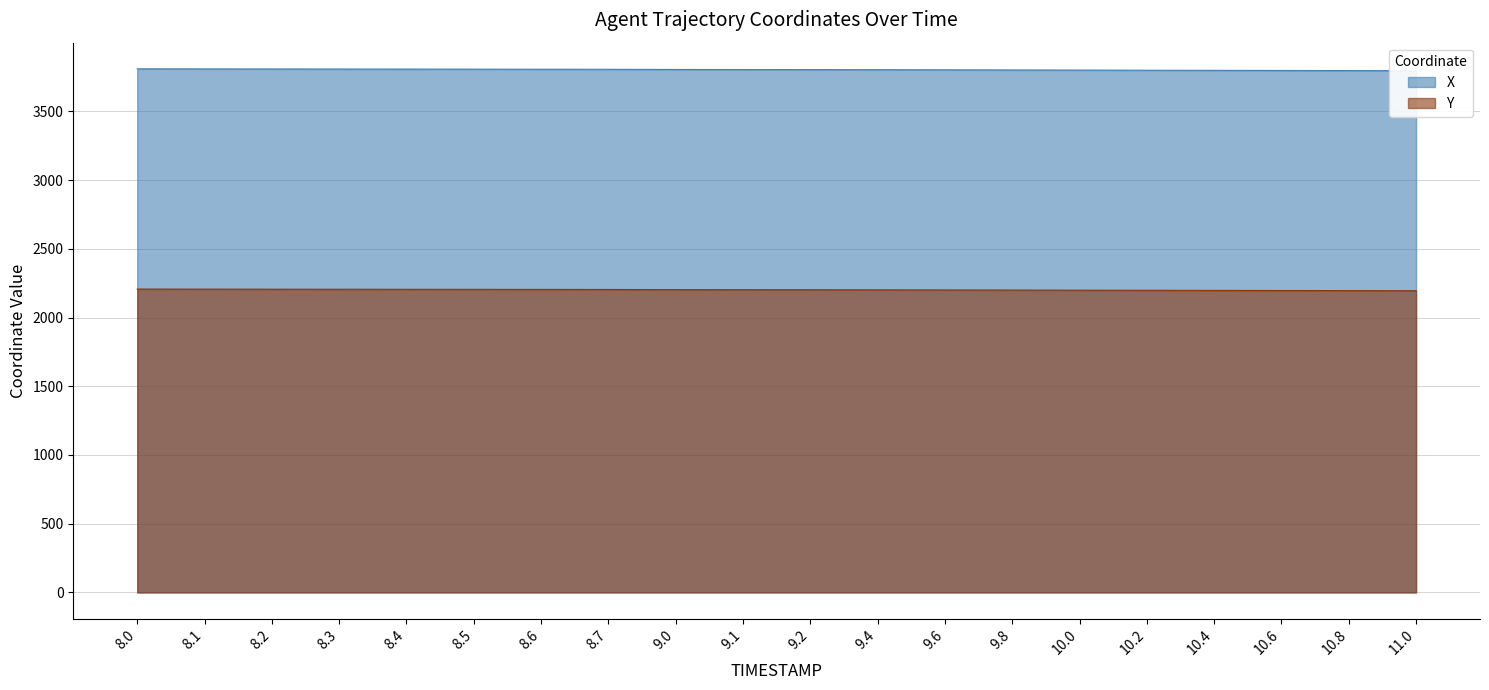

How many lines are shown in the chart?

2